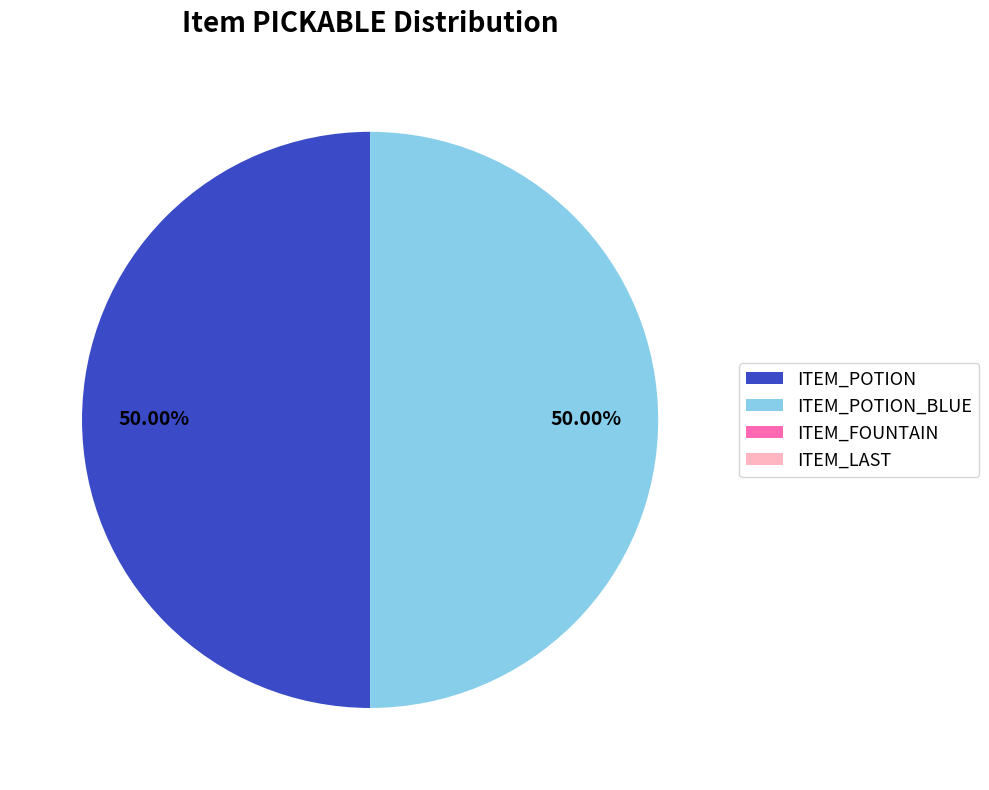

The ITEM_POTION slice represents 63% of the pie. True or false?

False